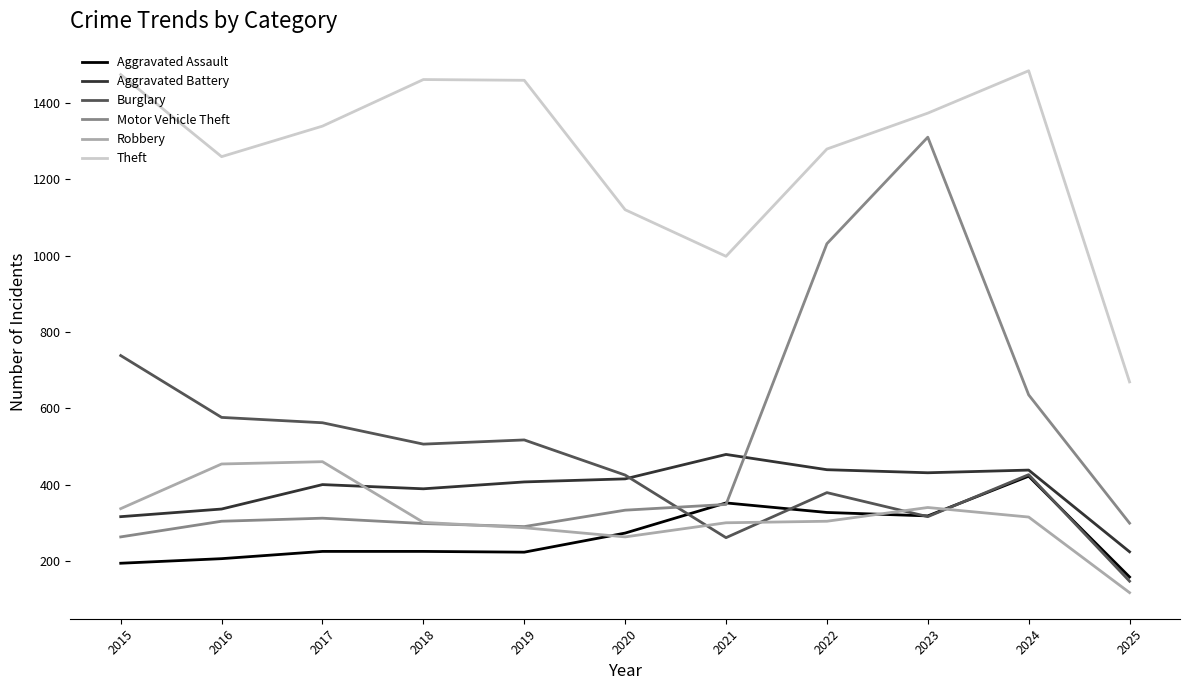

True or false: Theft and Burglary intersect in this chart.

False